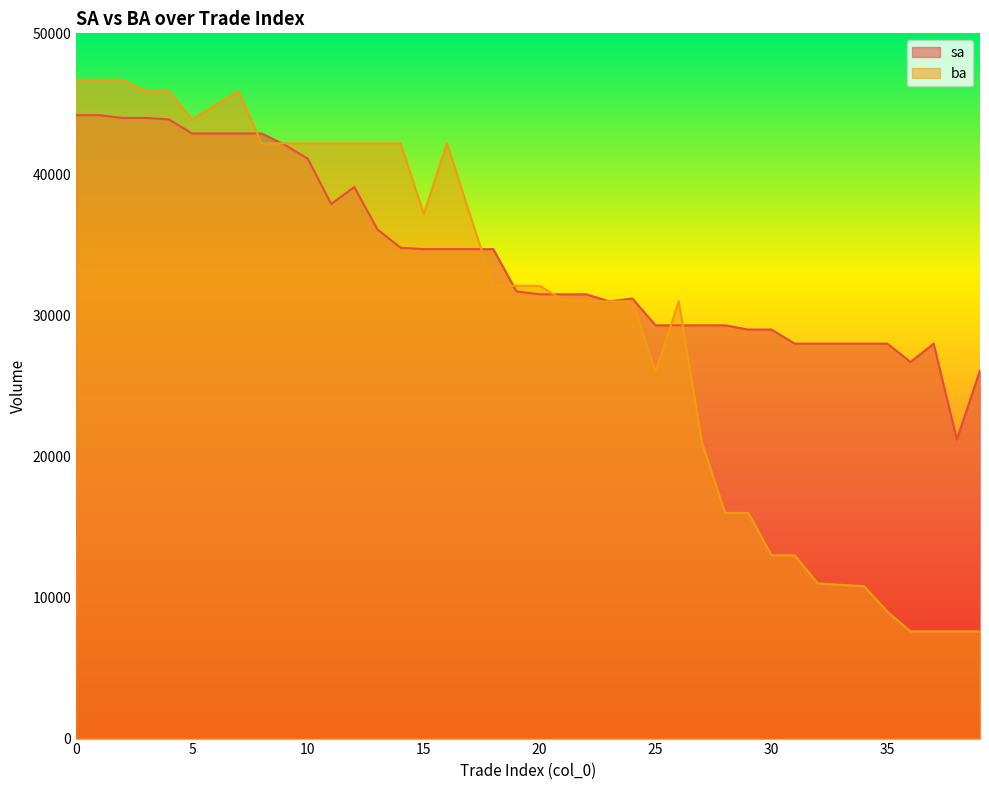

Reading left to right, what are all the values shown in this chart?

sa: 44200	44200	44000	44000	43900	42900	42900	42900	42900	42100	41100	37900	39100	36100	34800	34700	34700	34700	34700	31700	31500	31500	31500	31000	31200	29300	29300	29300	29300	29000	29000	28000	28000	28000	28000	28000	26700	28000	21200	26100
ba: 46700	46700	46700	45900	45900	43900	44900	45900	42200	42200	42200	42200	42200	42200	42200	37200	42200	37100	32100	32100	32100	31100	31000	31000	31000	26000	31000	21000	16000	16000	13000	13000	11000	10900	10800	9000	7600	7600	7600	7600